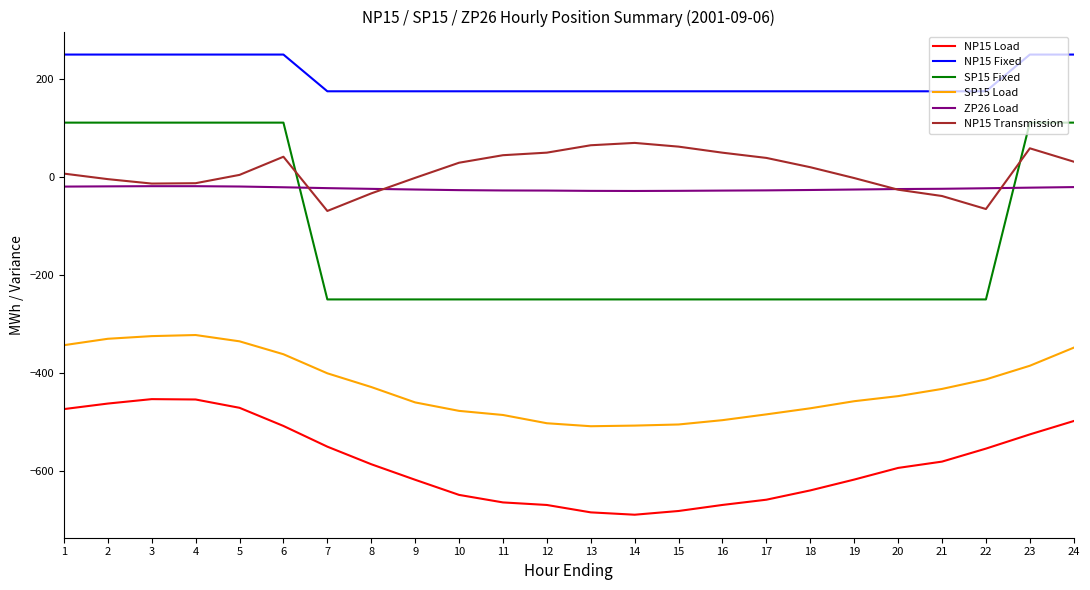

The value of NP15 Load at 9 is -618.3. True or false?

True